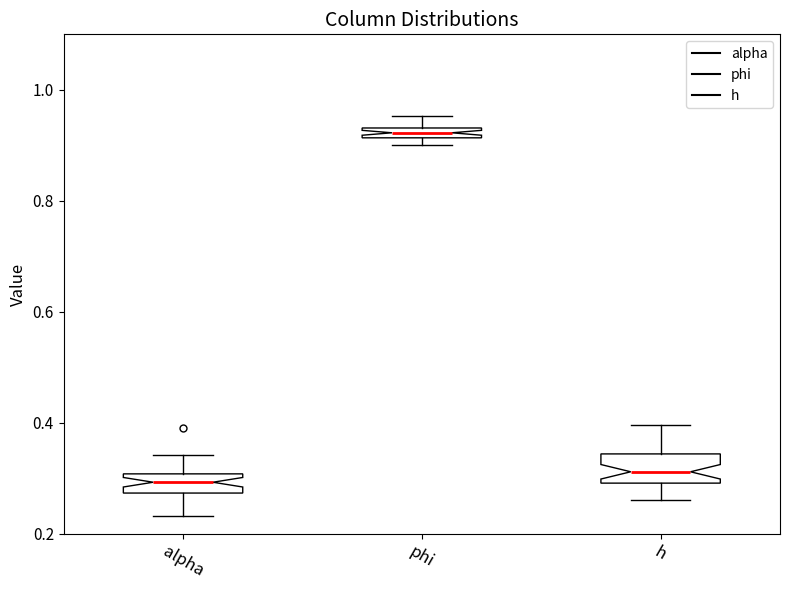

Where does the upper whisker of the box for phi end on the y-axis? The values are not printed on the chart, so give them approximately, as read against the axis.

0.96